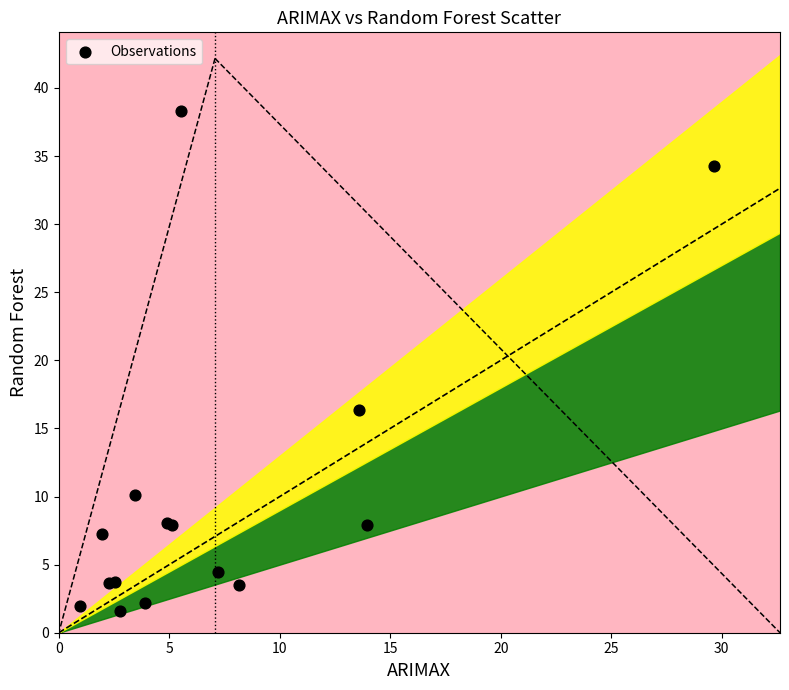

What Y value in the scatter plot is closest to 19?

16.4